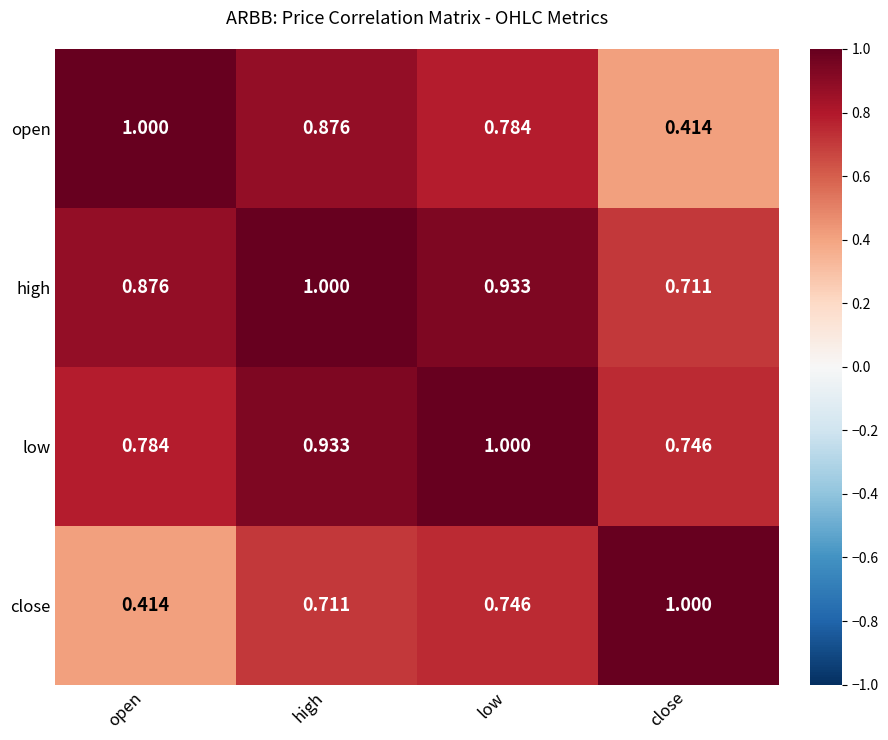

Where is low nearest to the value 0?

close